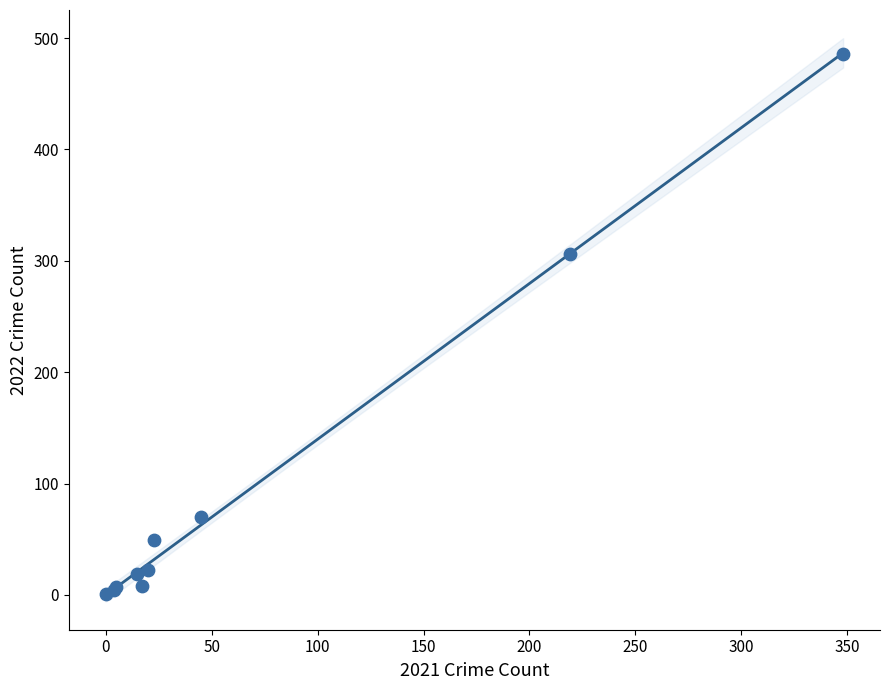

What Y value in the scatter plot is closest to 243?

306